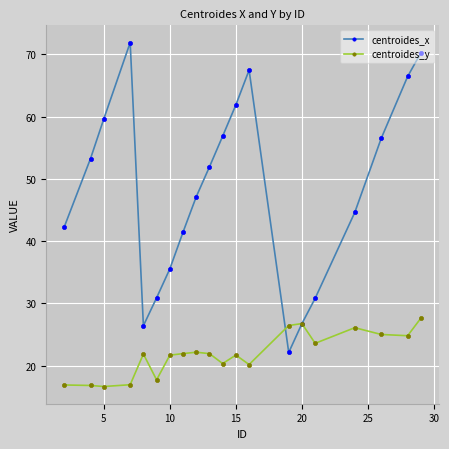

What is the maximum value for centroides_y?

27.6